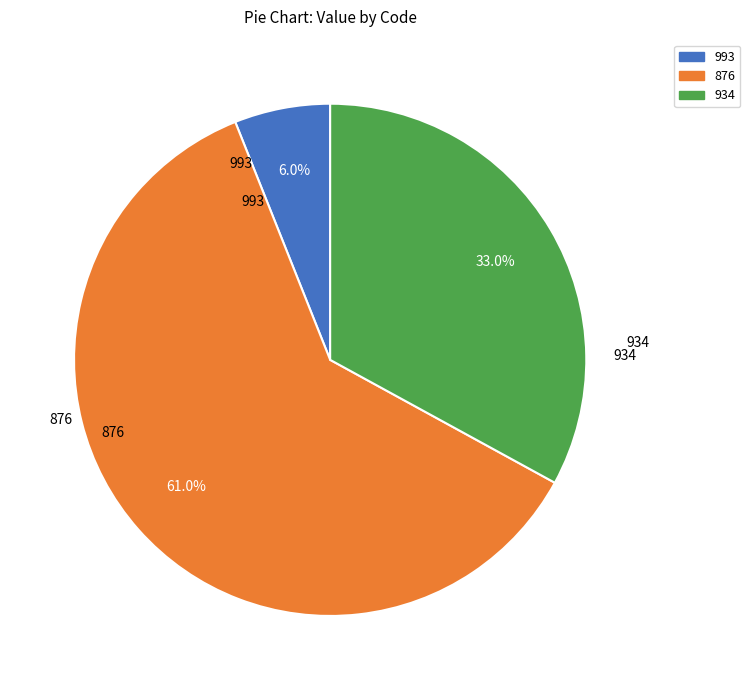

Rank the categories by value from lowest to highest.

993, 934, 876